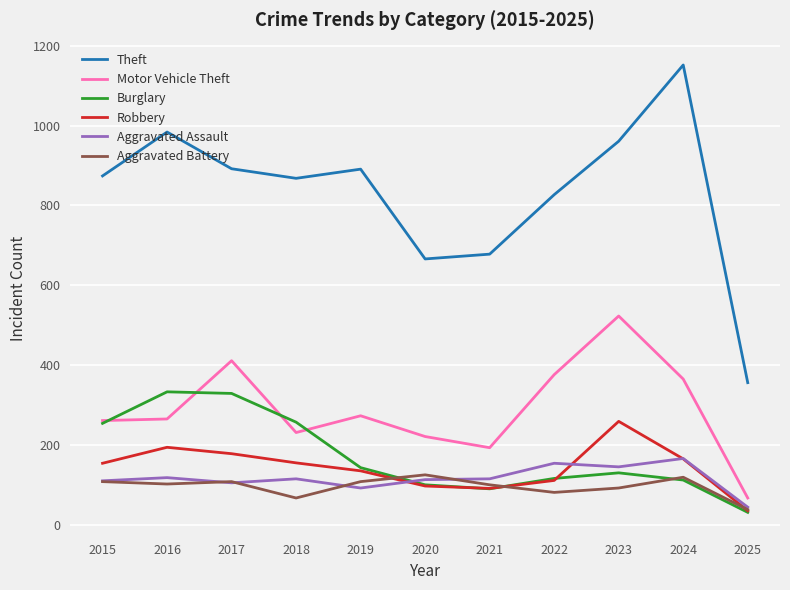

What is the difference between the highest and lowest values at 2015?

766